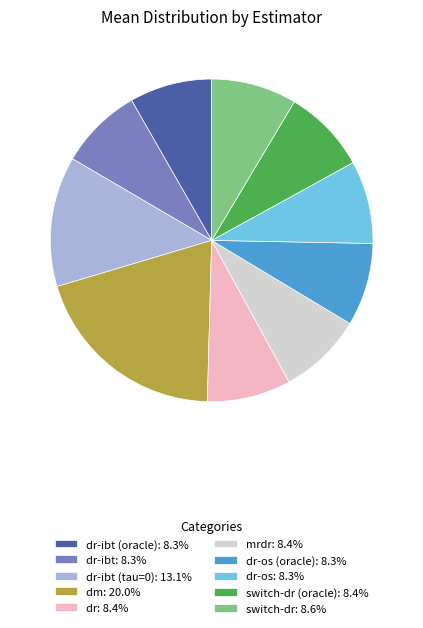

Is there any slice that represents more than half of the pie?

No